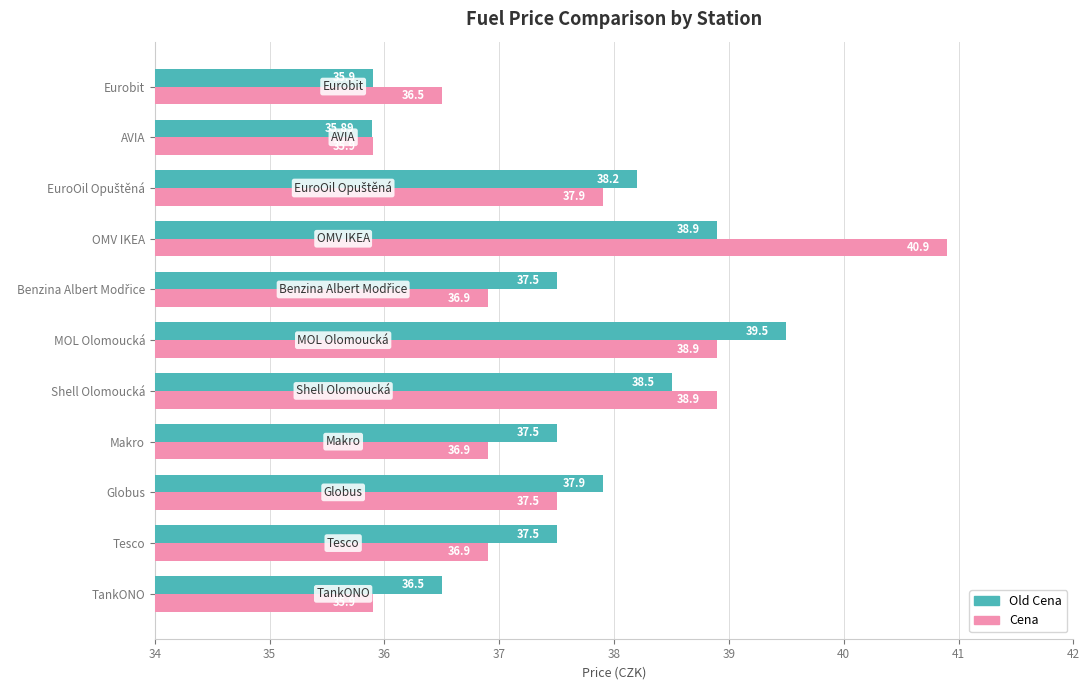

Is the value of Cena at AVIA greater than the value of Old Cena at Shell Olomoucká?

No